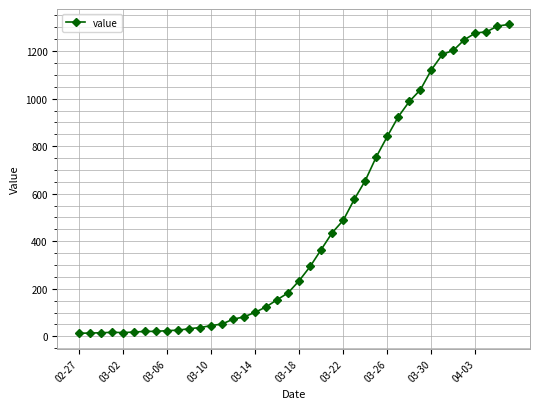

What is the difference between the maximum and minimum values?

1299